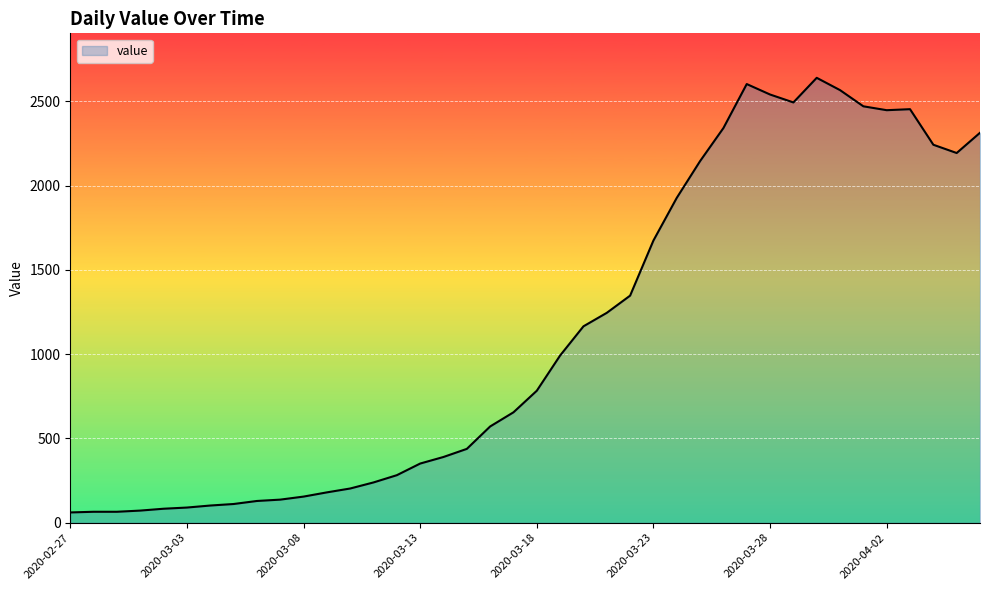

What is the smallest value displayed?

61